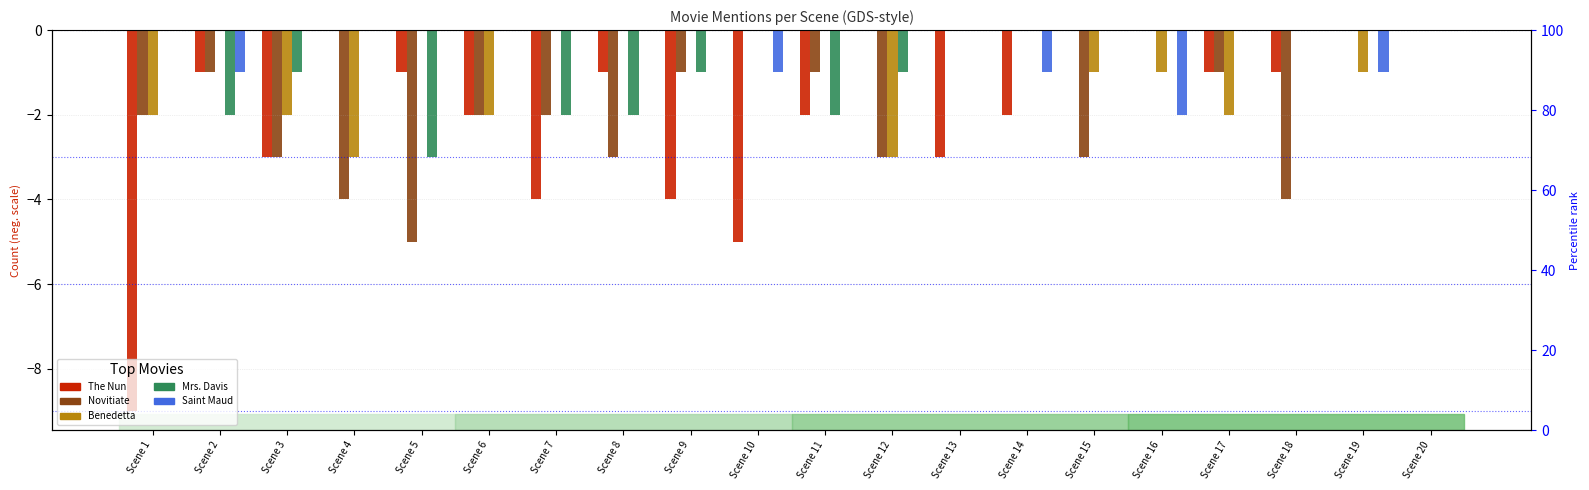

Count the number of data series in this chart.

5